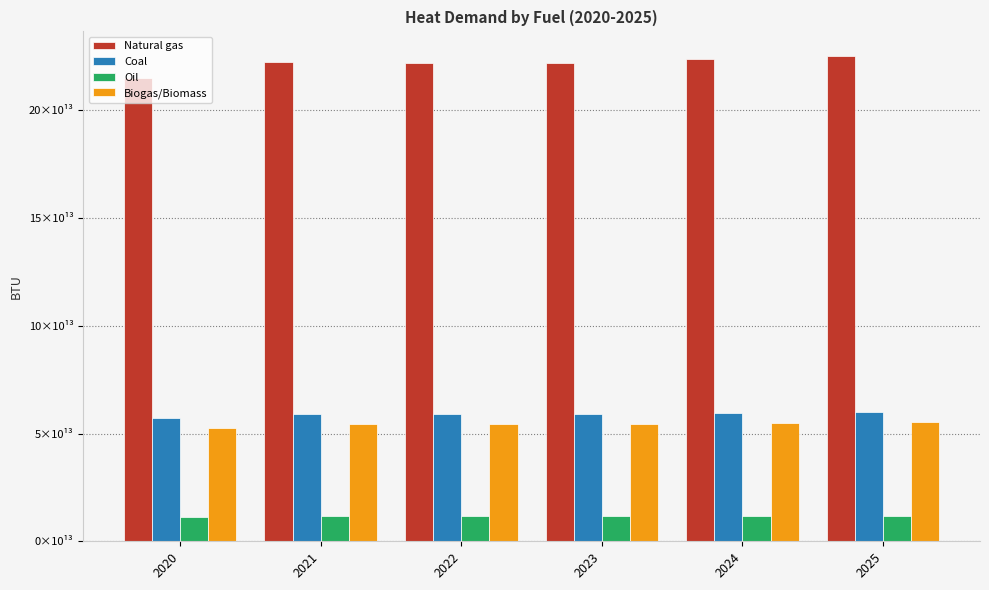

List the series in order of their peak value, lowest first.

Oil, Biogas/Biomass, Coal, Natural gas